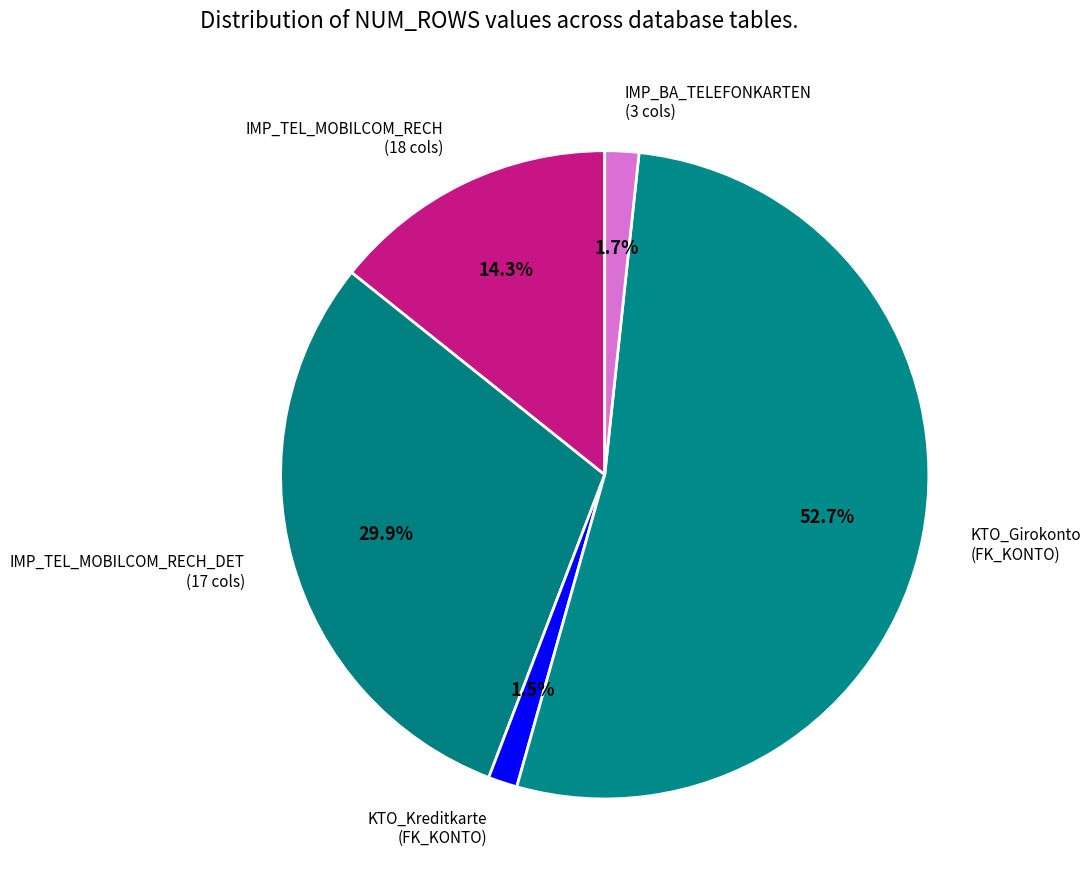

What is the majority slice?

KTO_Girokonto (FK_KONTO)